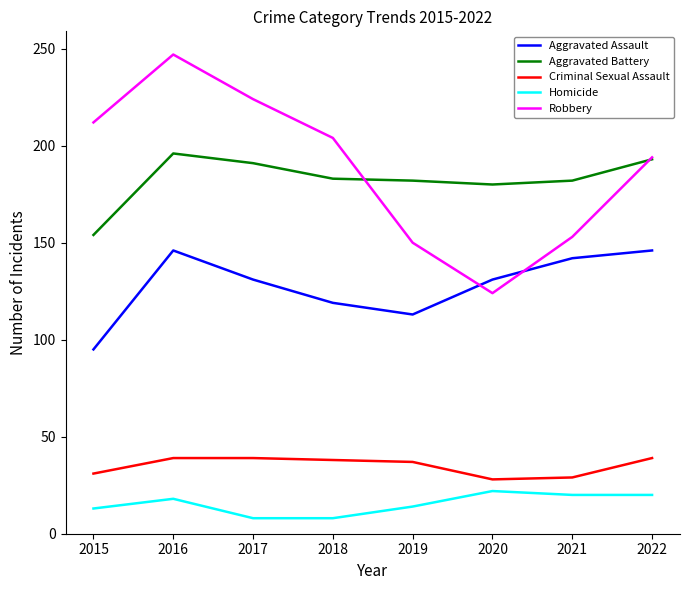

What is the approximate value of Aggravated Battery at 2016?

196